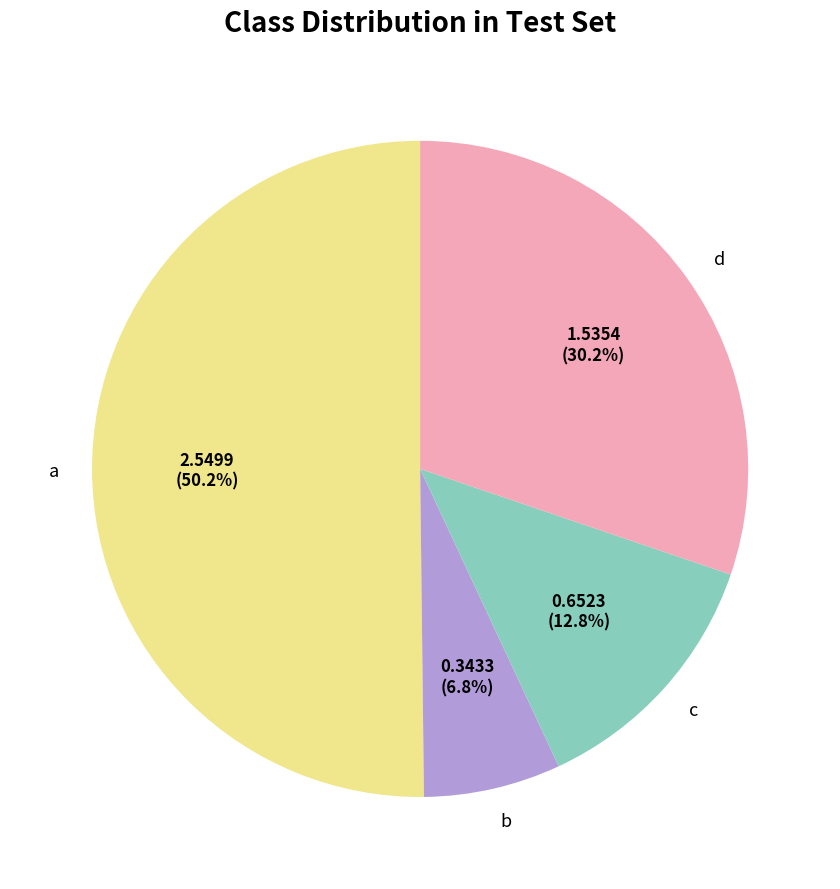

Which category has the smallest portion of the pie?

b